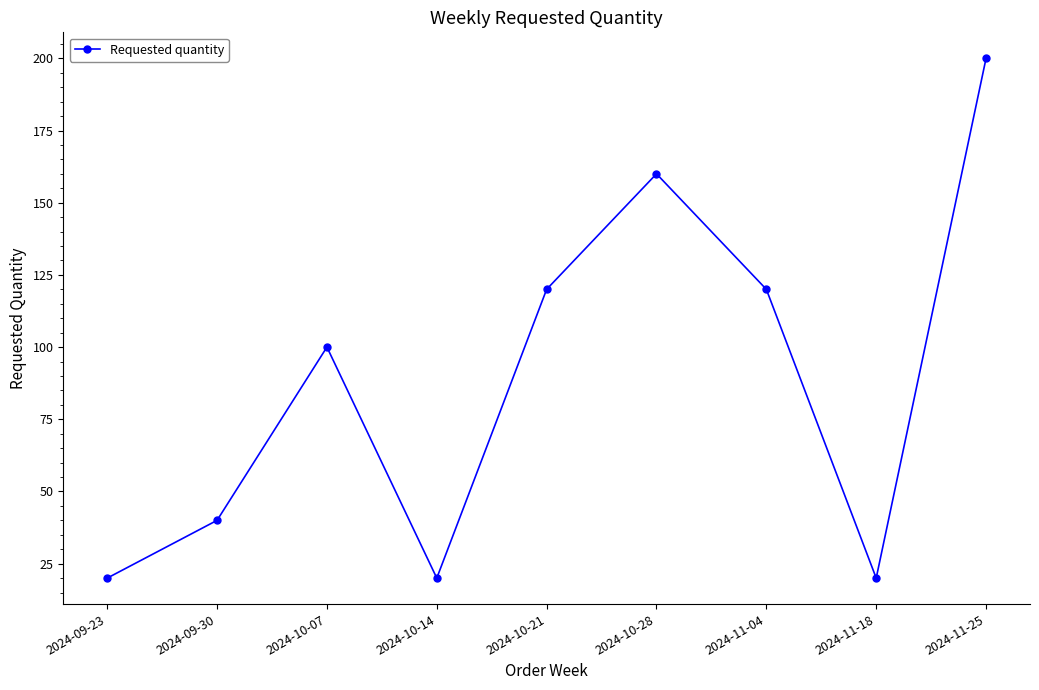

What position from the right is 2024-10-14?

6